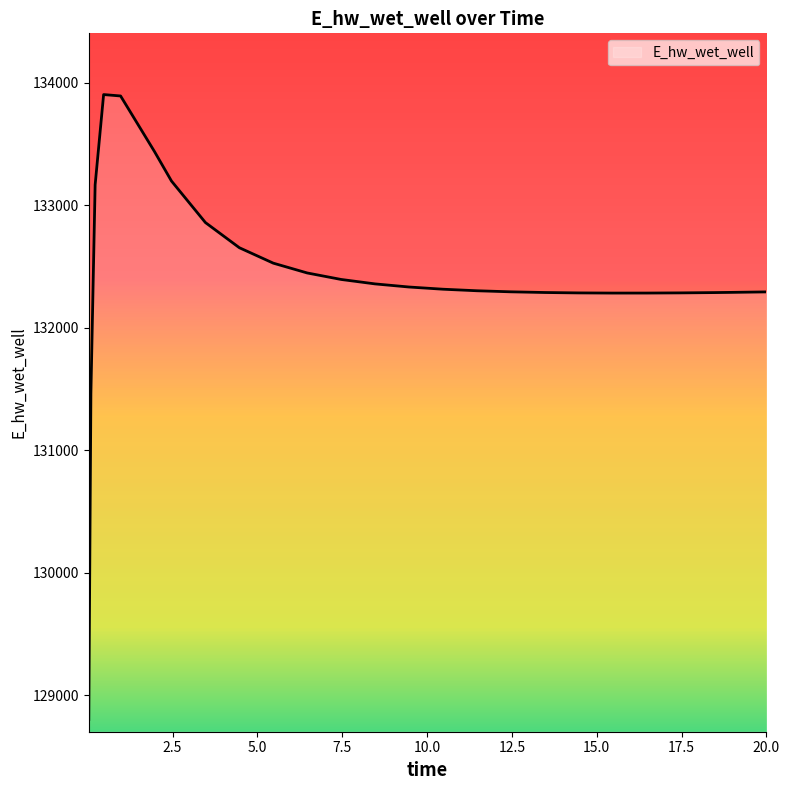

How many values are below 132313?

13